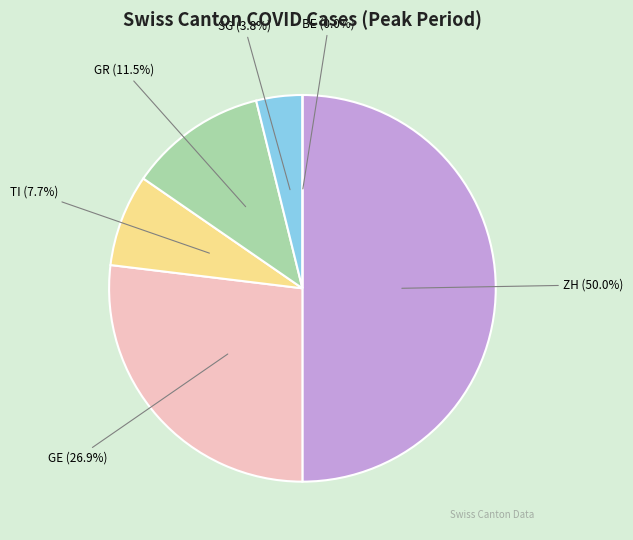

True or false: GR (3) accounts for 12% of the total.

True